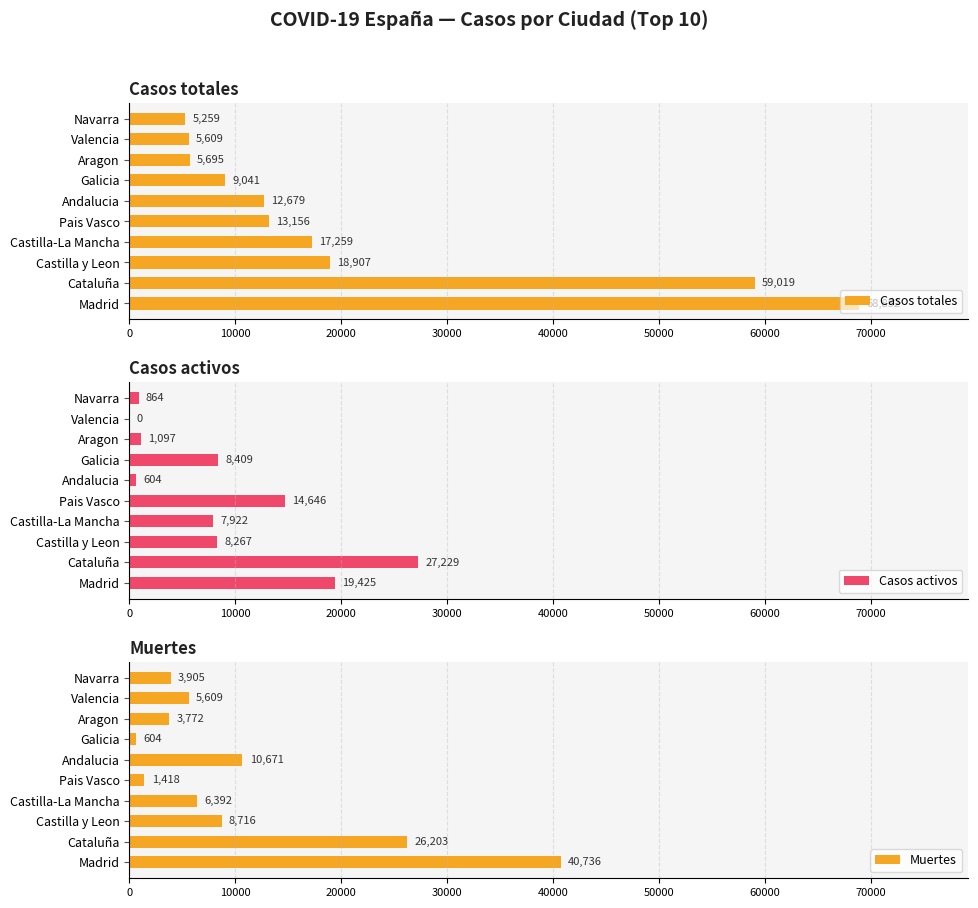

What is the value of the Casos totales bar at the 8th from the left?

5695